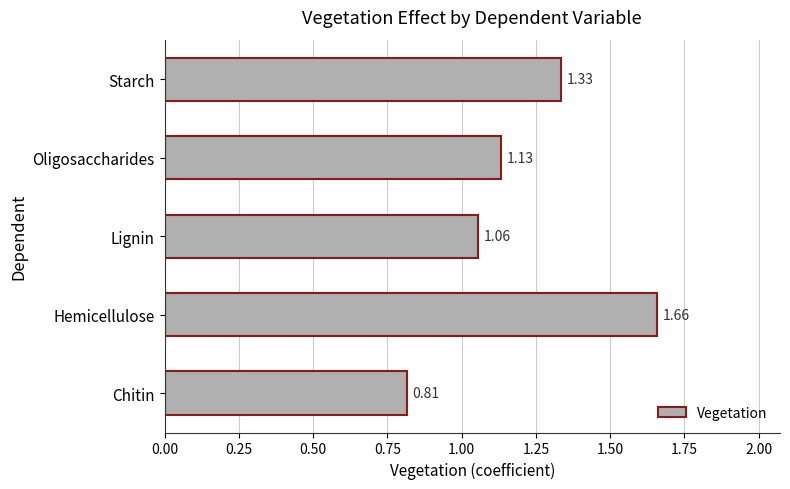

How many data points are less than 1?

1